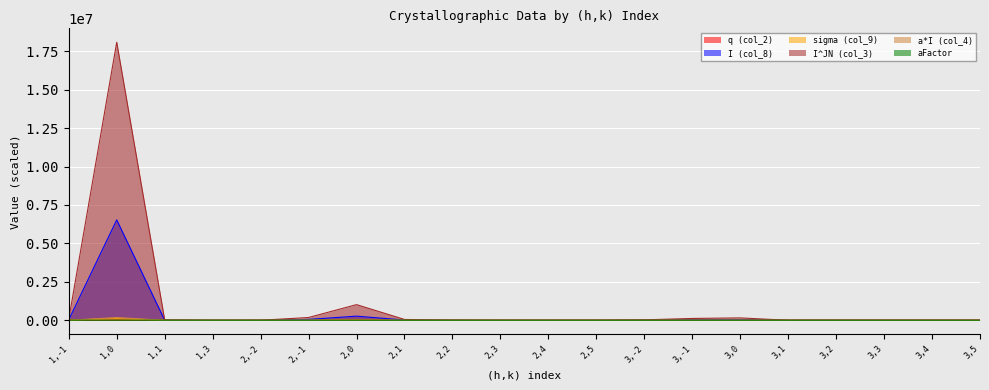

At which category does sigma (col_9) reach its first local peak?

1,0